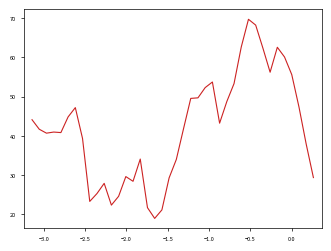

What is the average value?

42.1